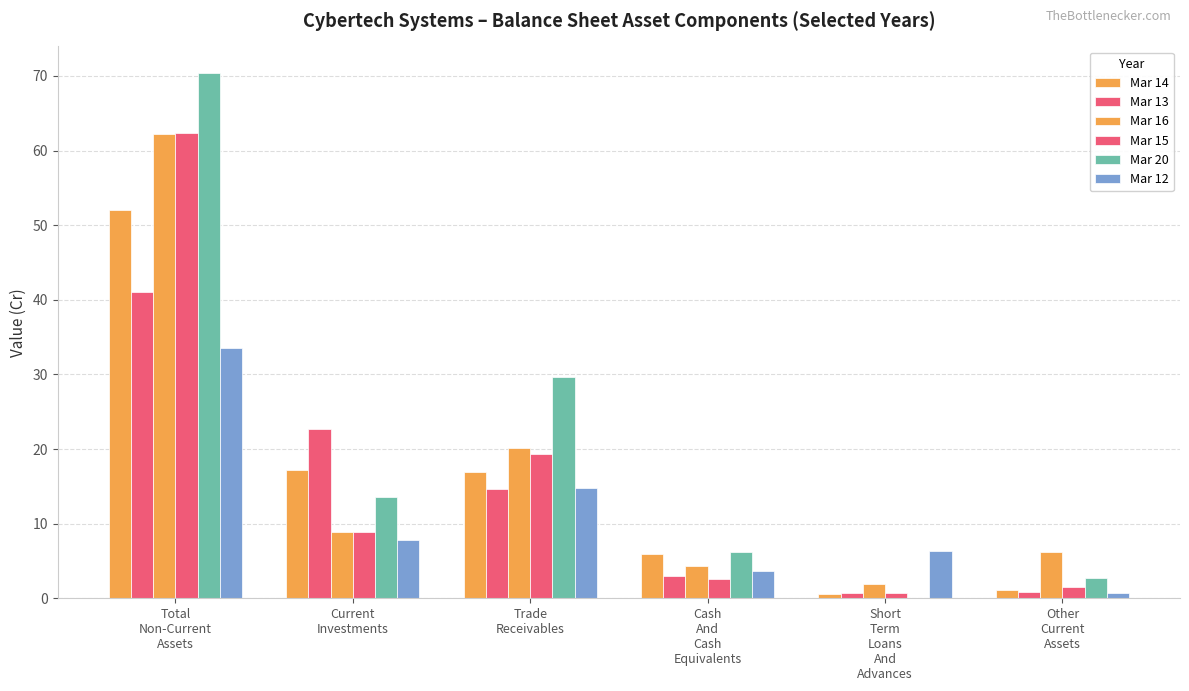

Count the number of data series in this chart.

6